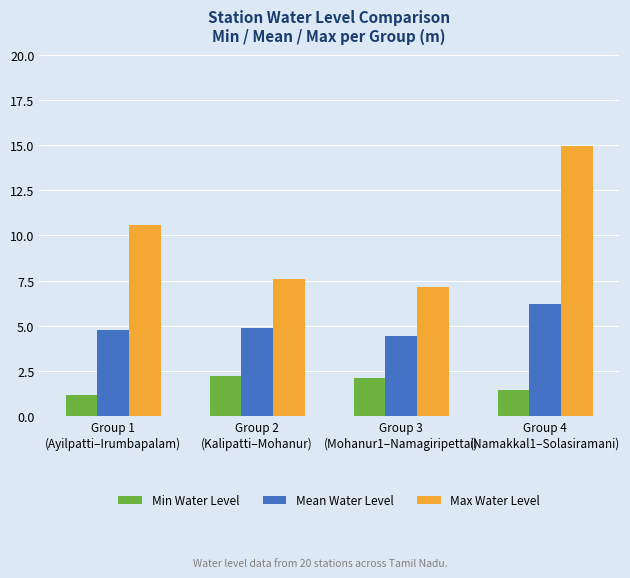

What is the label of the 2nd bar from the left?

Group 2
(Kalipatti–Mohanur)